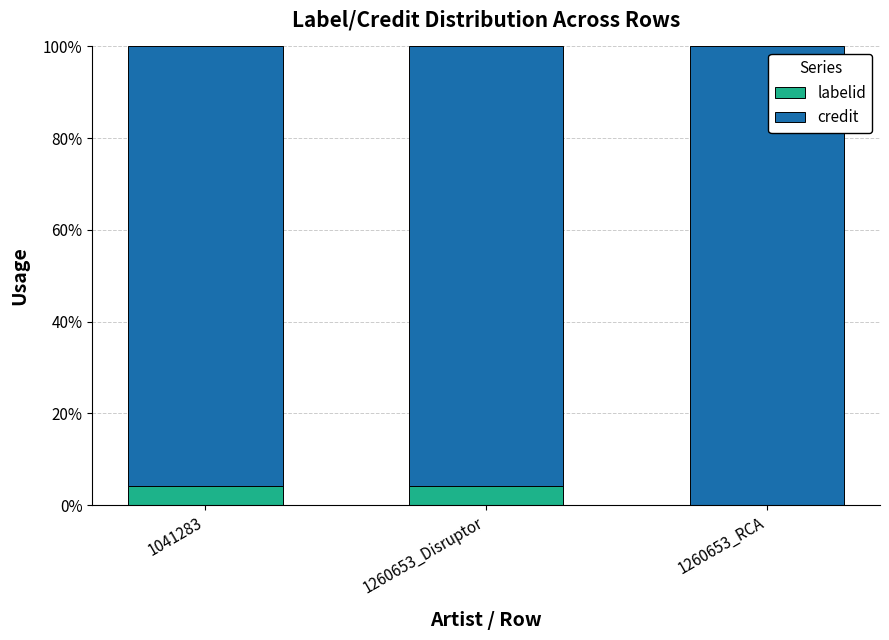

Does the chart contain stacked bars?

Yes